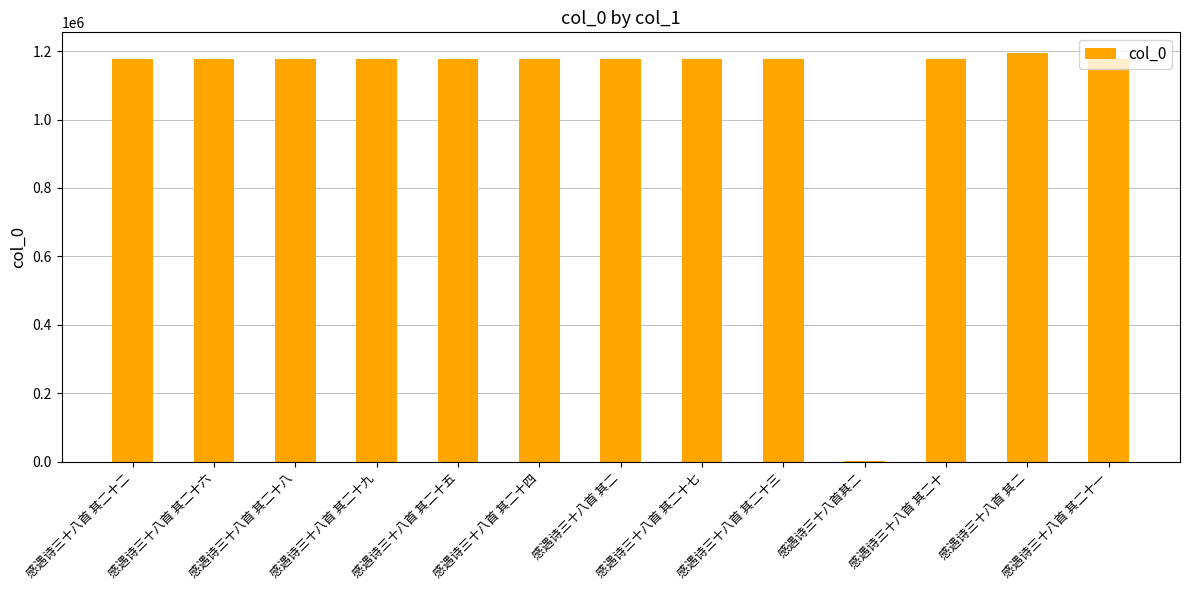

Are the bars horizontal?

No